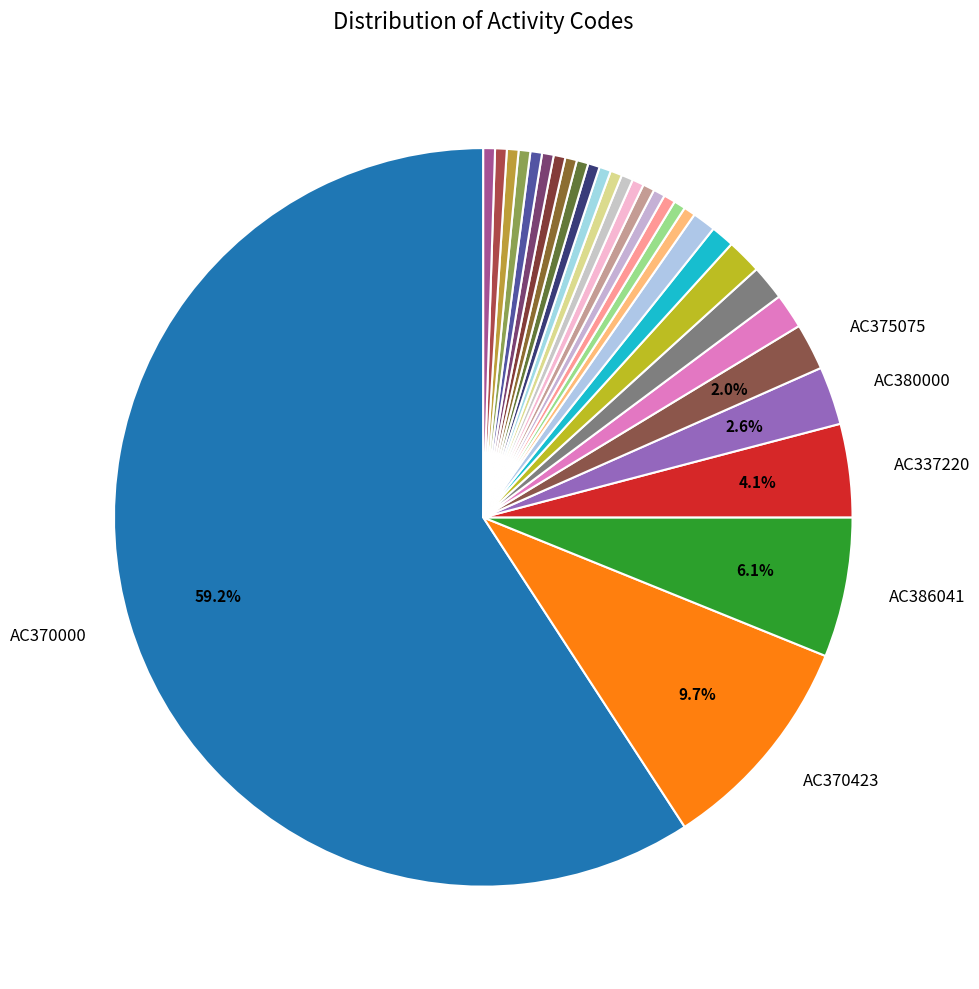

How many slices are in this pie chart?

30